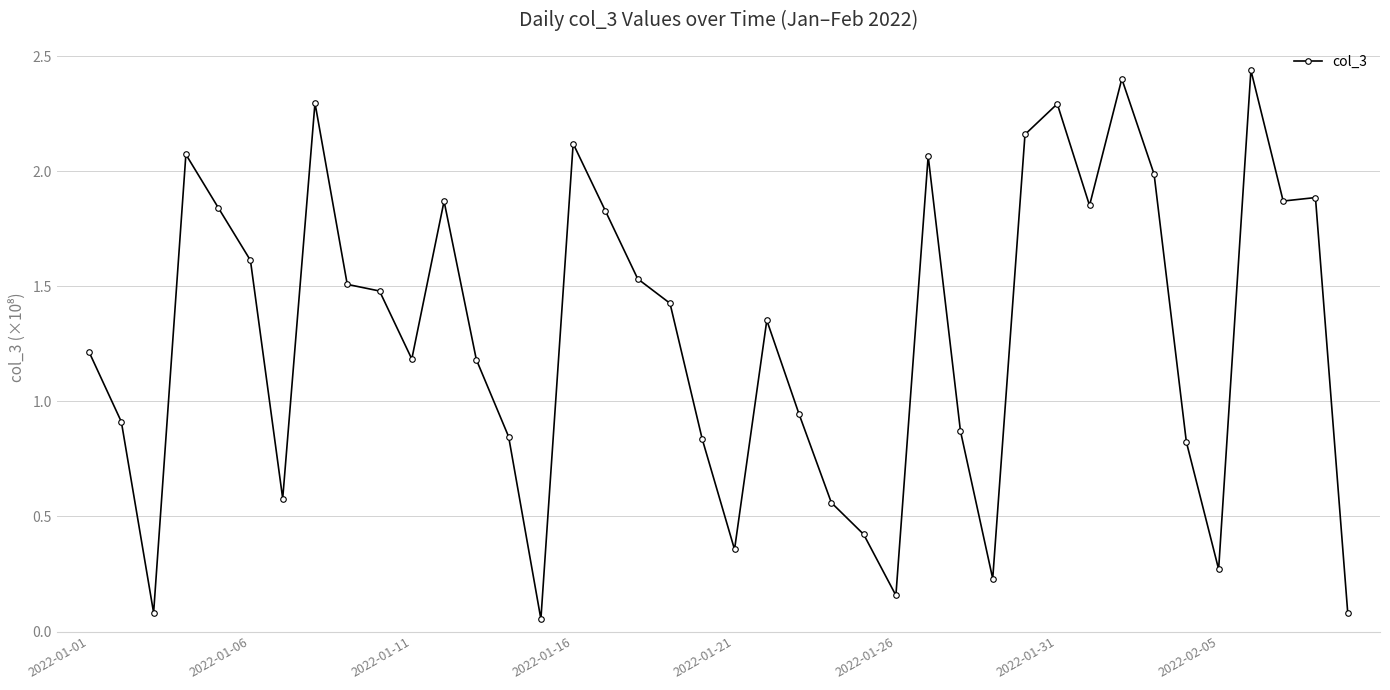

True or false: the data has more than 0 interior local peaks.

True